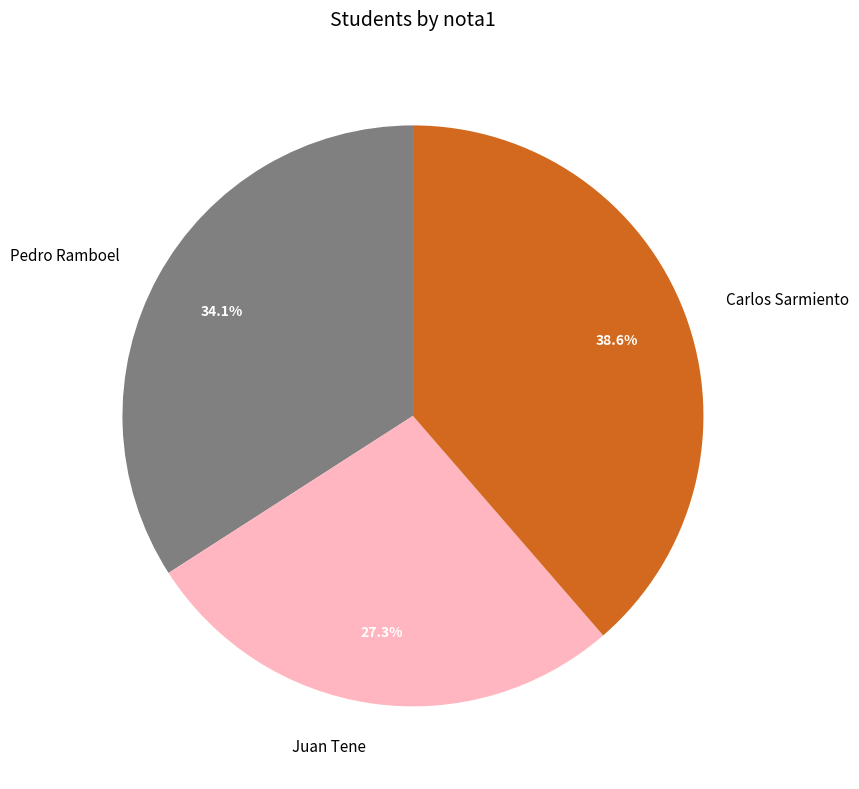

To the nearest percent, what is the difference between the Juan Tene and Pedro Ramboel slice percentages?

7%